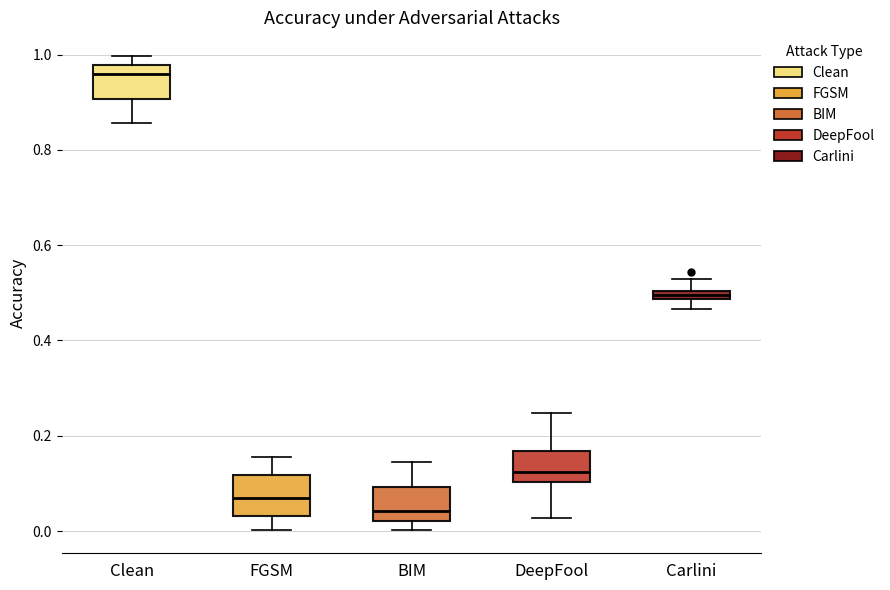

Which box has the lowest median line?

BIM